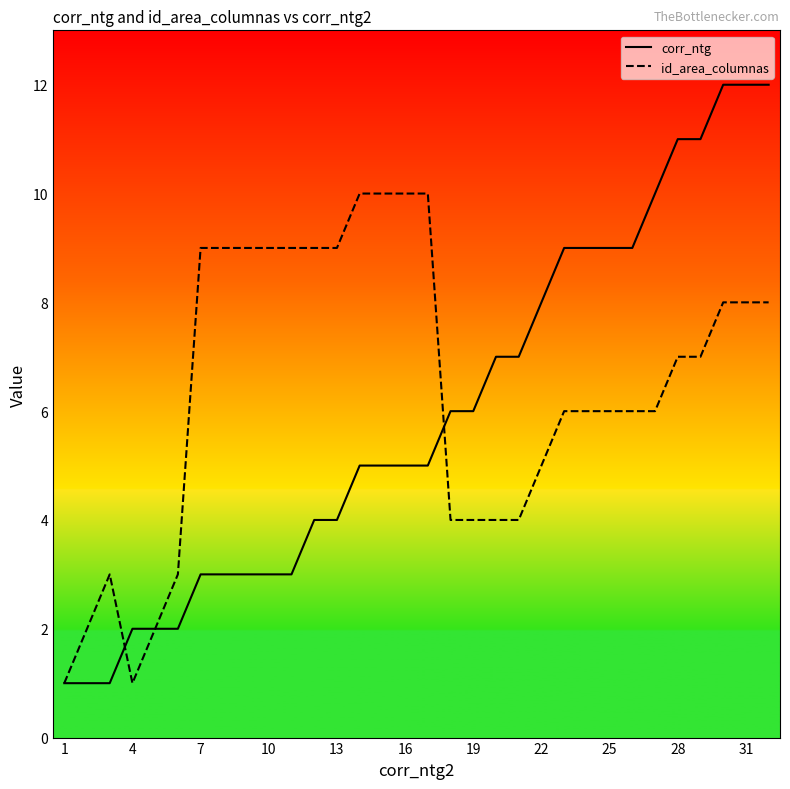

Does the chart display data point markers on the line(s)?

No